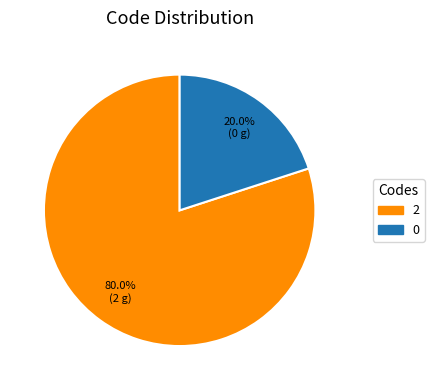

Is it true that 0 is 13% of the pie?

False